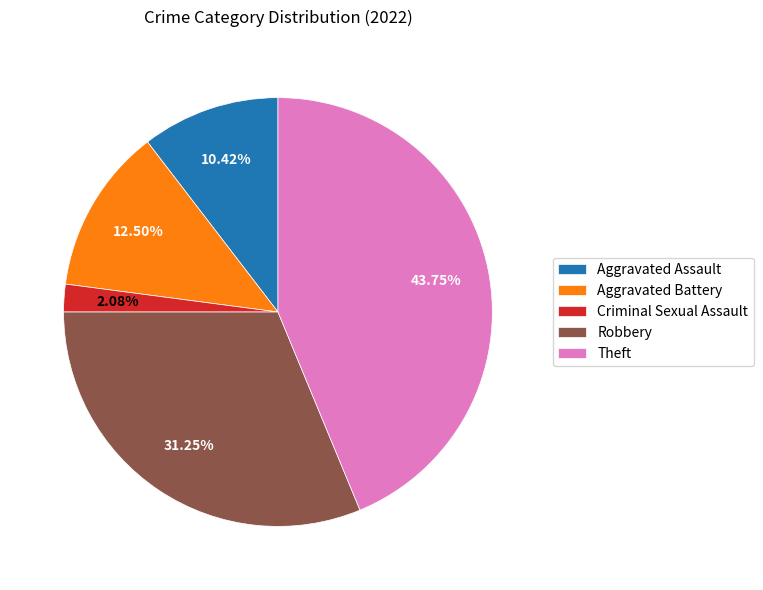

Approximately how many times larger is the value at Aggravated Battery compared to Criminal Sexual Assault?

6.0